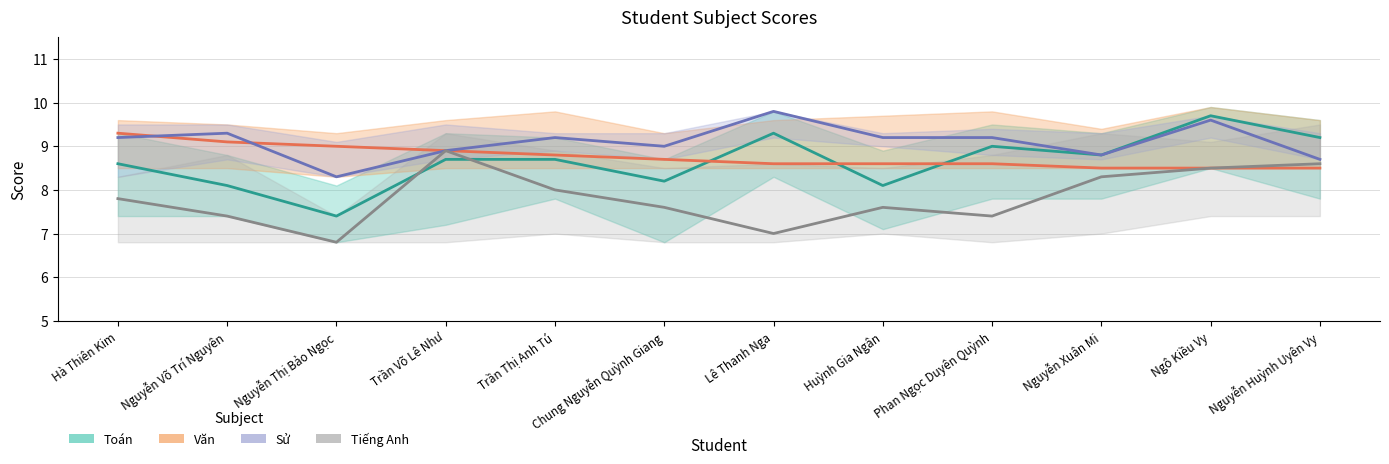

Which series changed the most between Trần Võ Lê Như and Huỳnh Gia Ngân?

Tiếng Anh